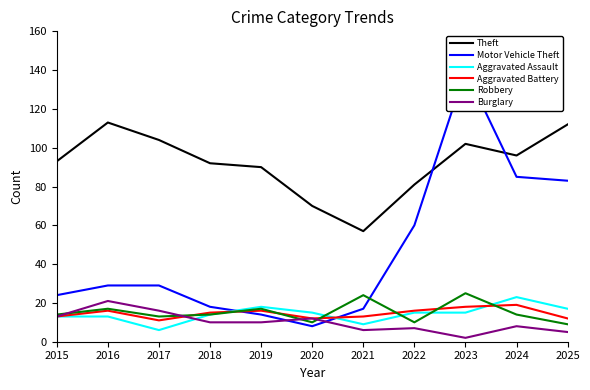

Between 2015 and 2020, which series saw the biggest shift?

Theft